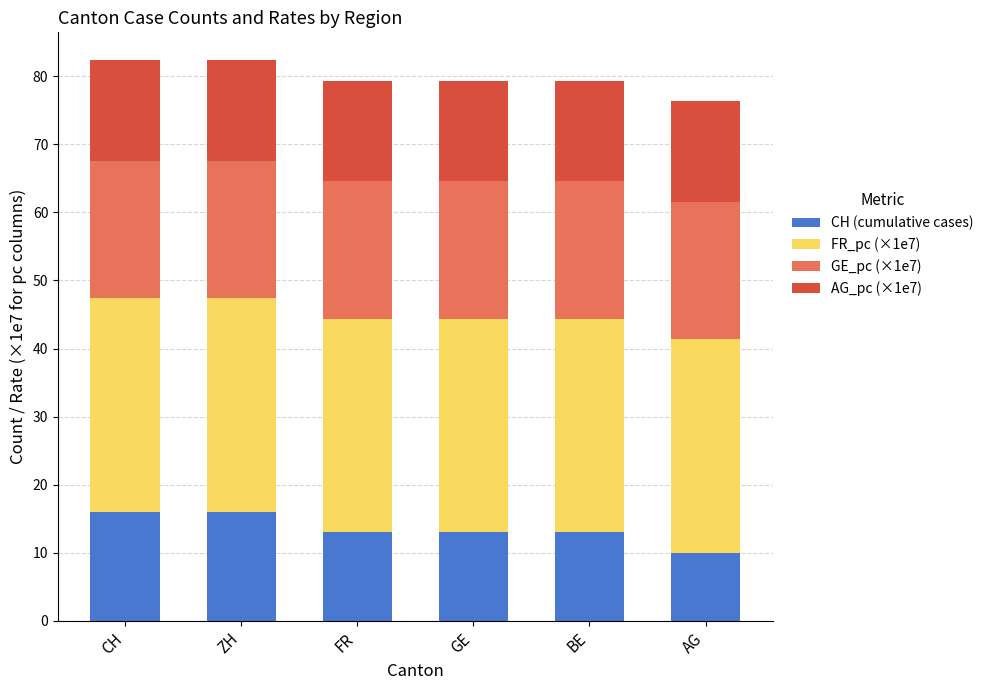

What is the lowest value of the CH (cumulative cases) series?

10.0